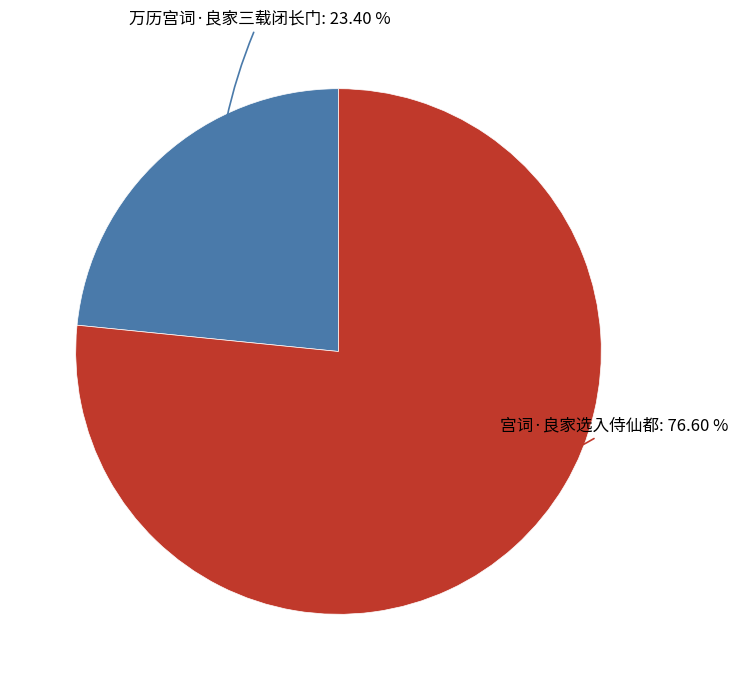

What is the ratio of the value at 宫词·良家选入侍仙都 to the value at 万历宫词·良家三载闭长门?

3.3